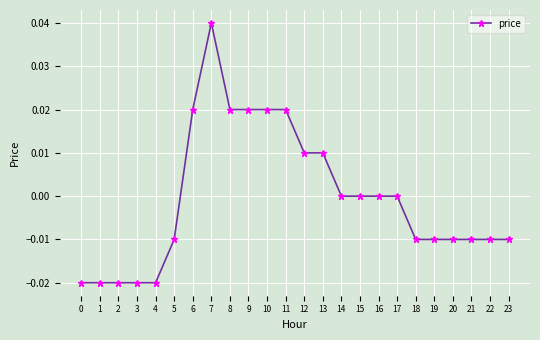

True or false: the data shows -0.0 at 18.

True